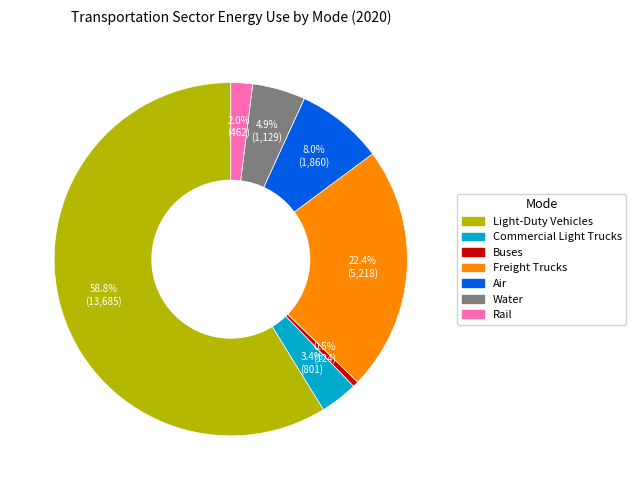

To the nearest percent, what is the difference between the Buses and Light-Duty Vehicles slice percentages?

58%